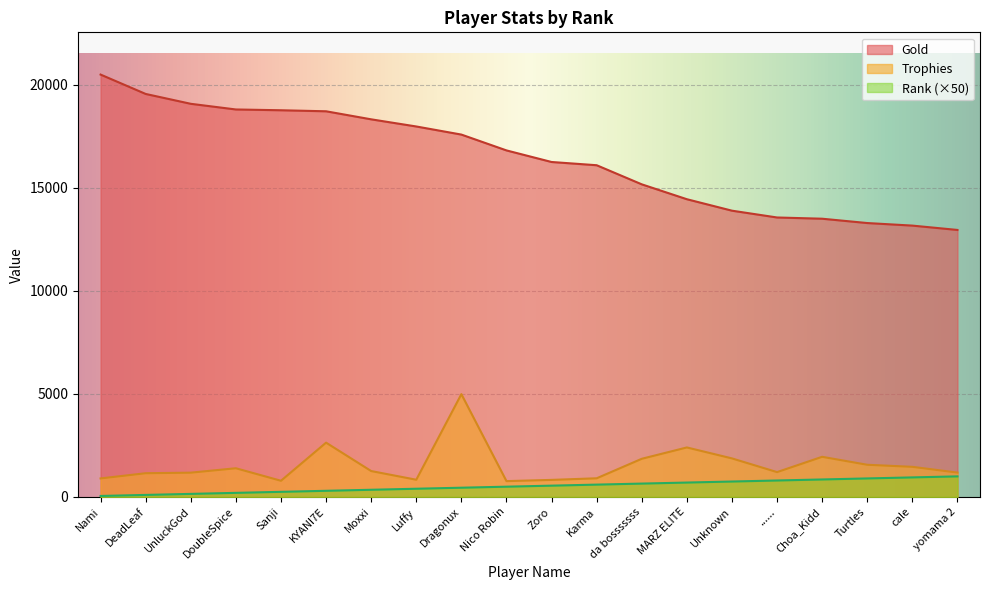

True or false: Trophies has more than 1 points higher than both neighbors.

True